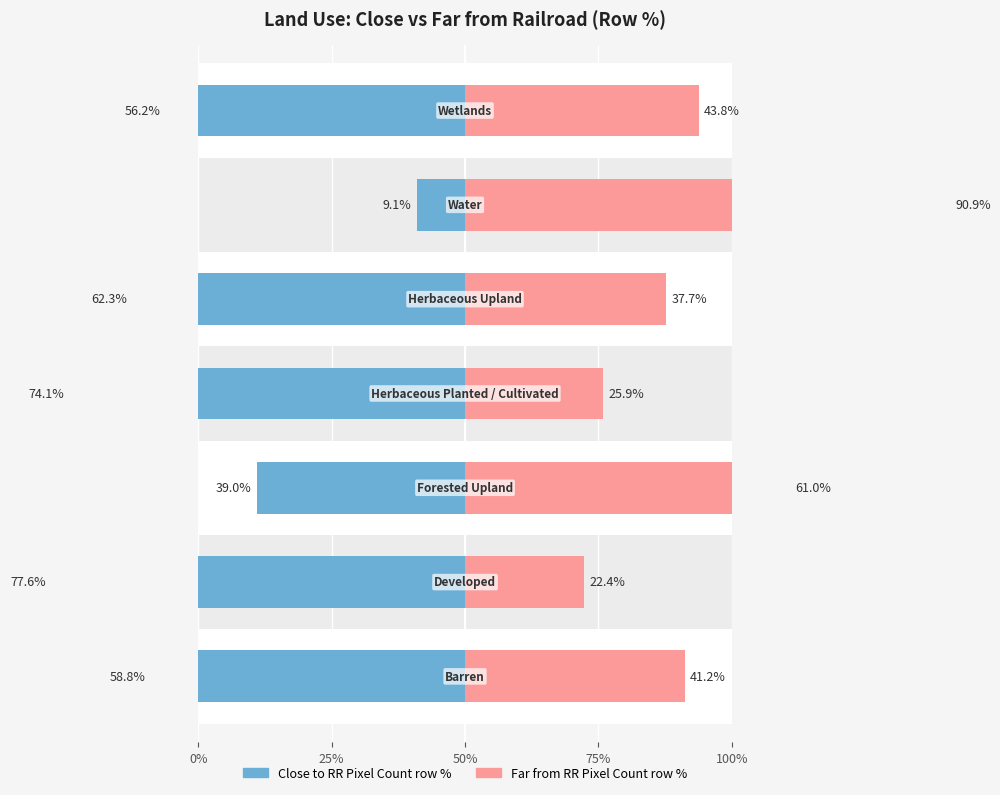

Does the chart contain any negative values?

No